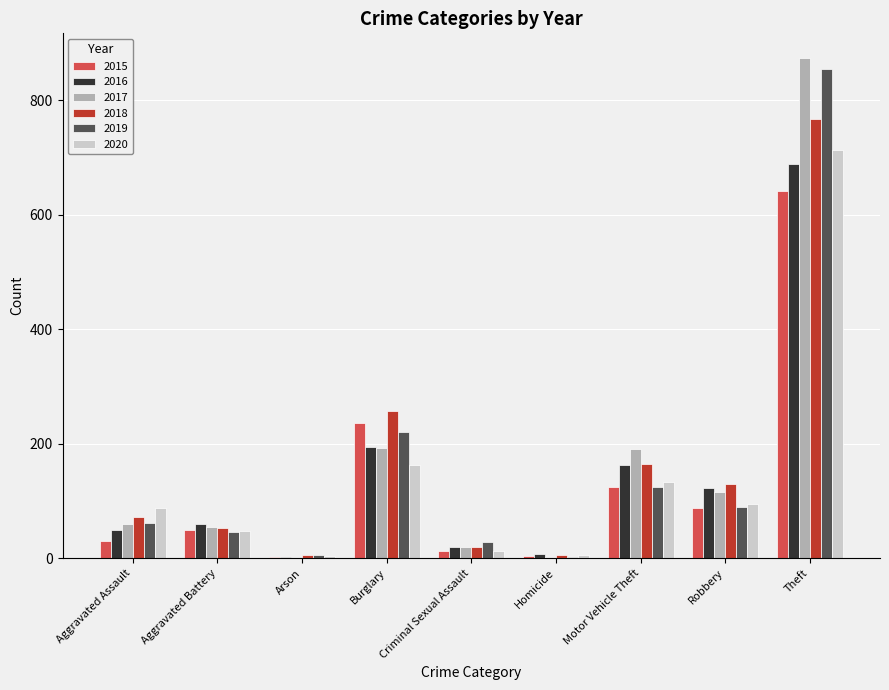

Is the value of 2020 at Robbery greater than the value of 2015 at Criminal Sexual Assault?

Yes